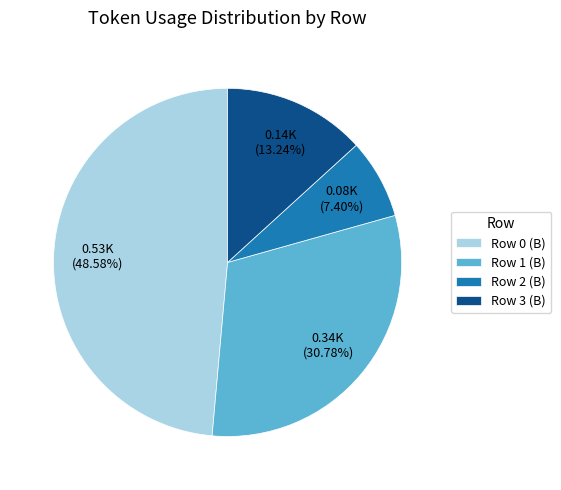

Approximately how many times larger is the value at Row 1 (B) compared to Row 0 (B)?

0.6